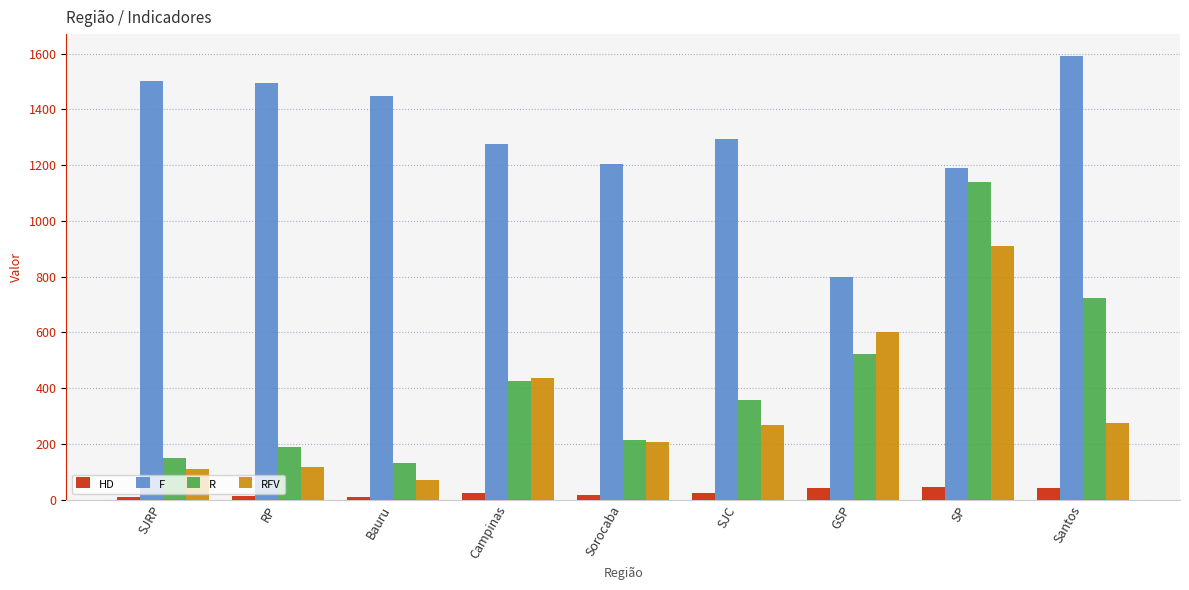

Rank the series by their maximum value, from highest to lowest.

F, R, RFV, HD